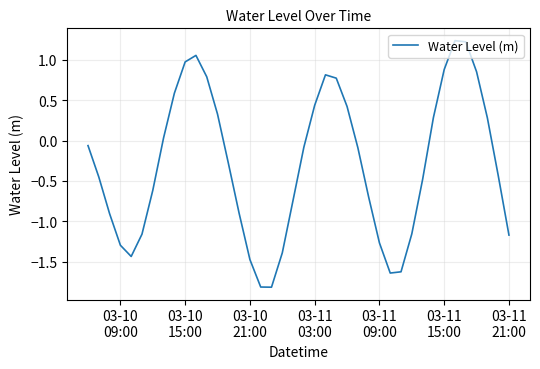

What is the smallest value displayed?

-1.8